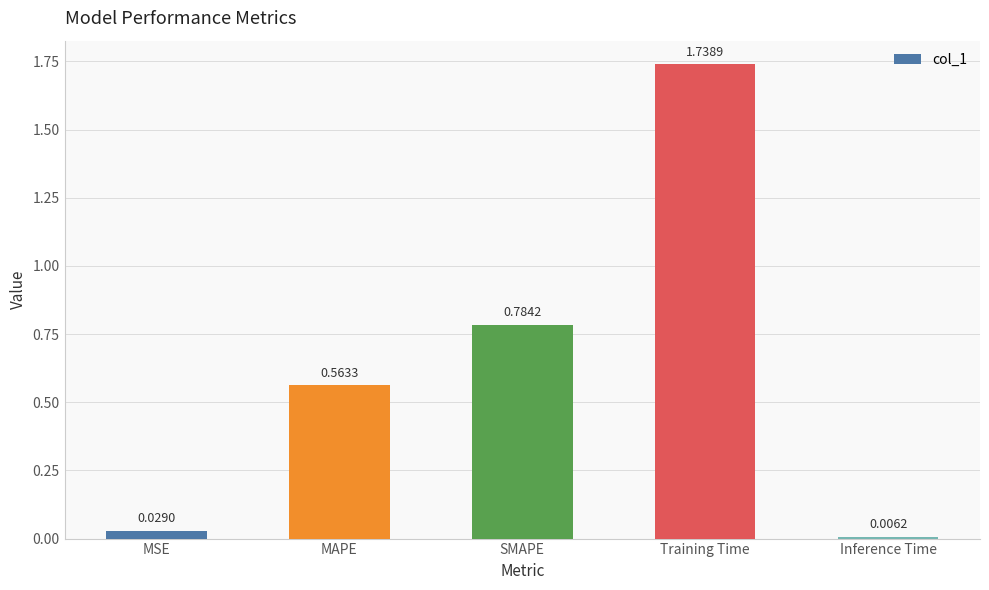

What is the label of the 4th bar from the right?

MAPE